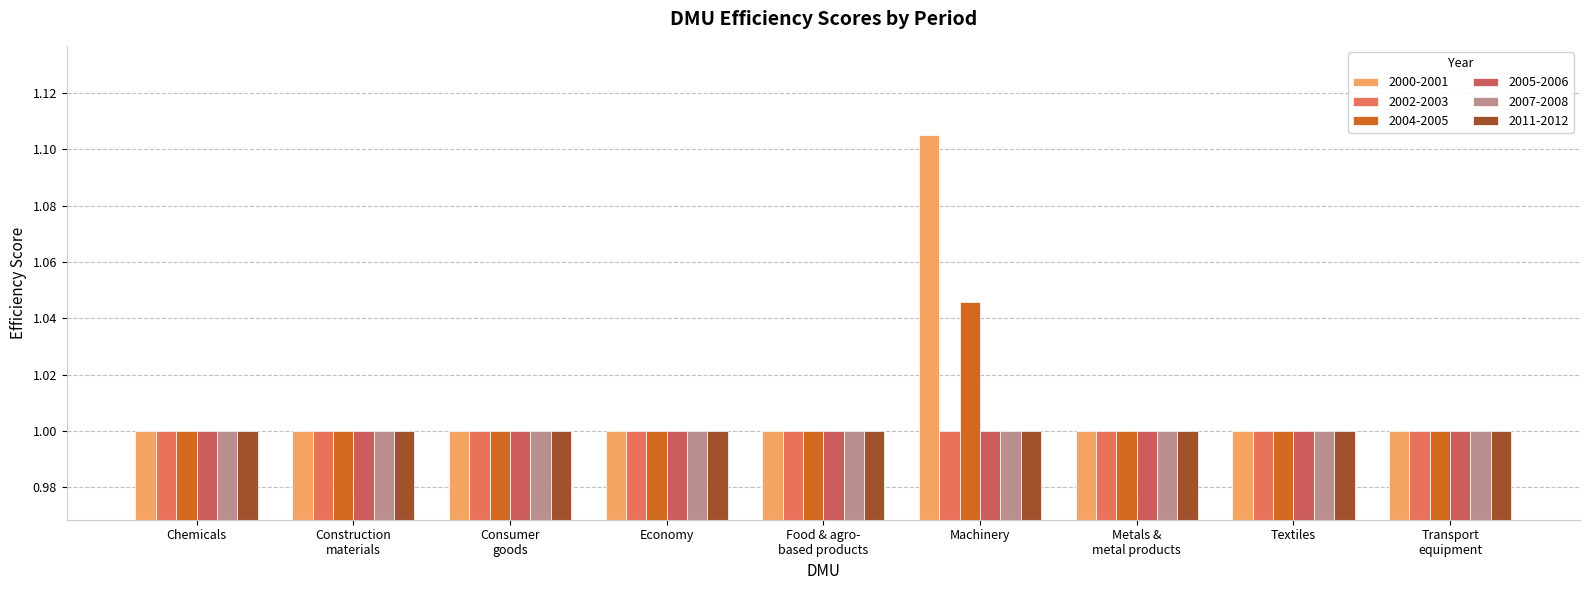

How many distinct data groups are displayed?

6